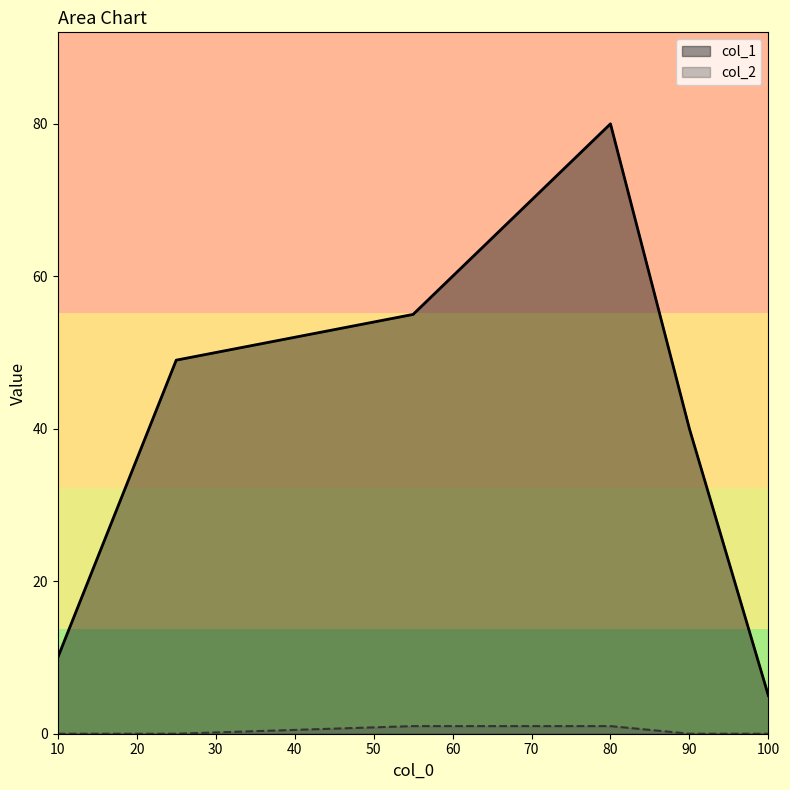

How many values are above zero?

2